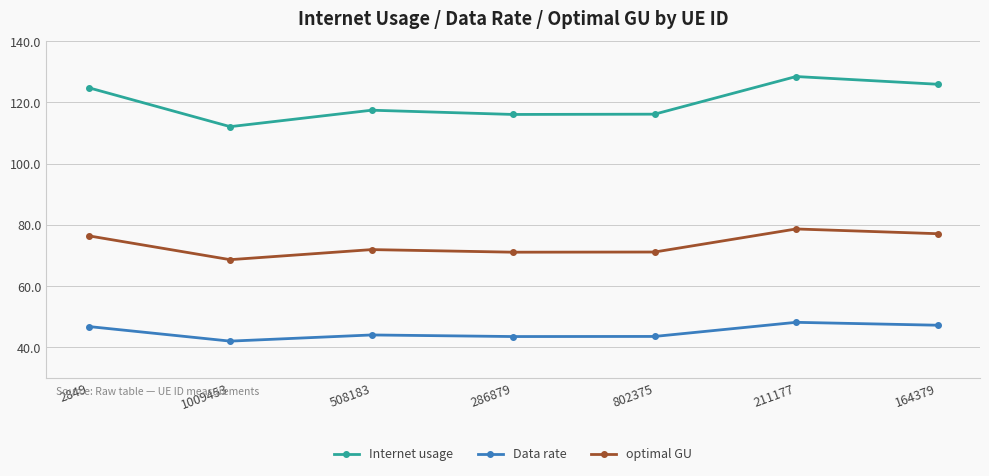

What is the difference between the maximum and minimum values in the optimal GU series?

10.0